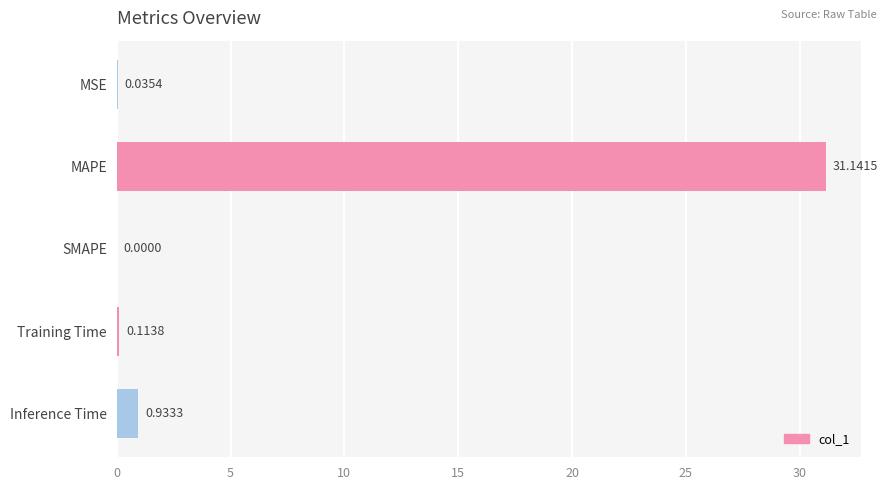

At which label is the value closest to 15?

Inference Time